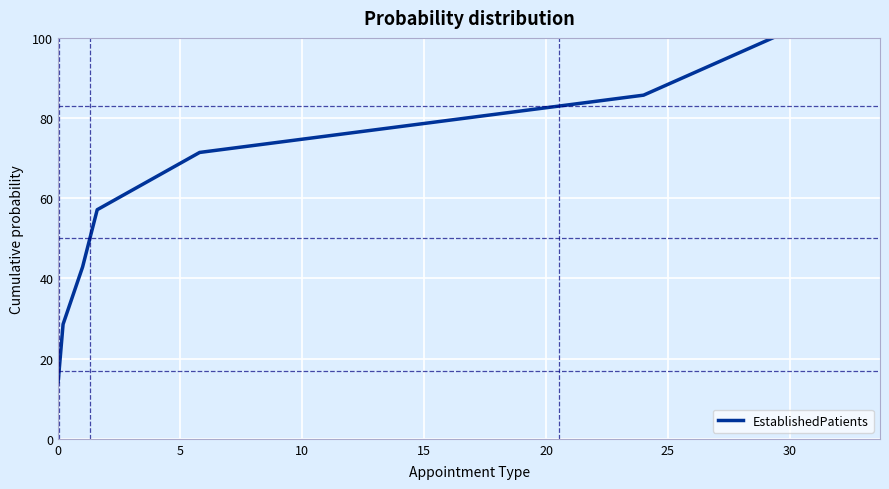

What is the maximum value shown in the chart?

100.0